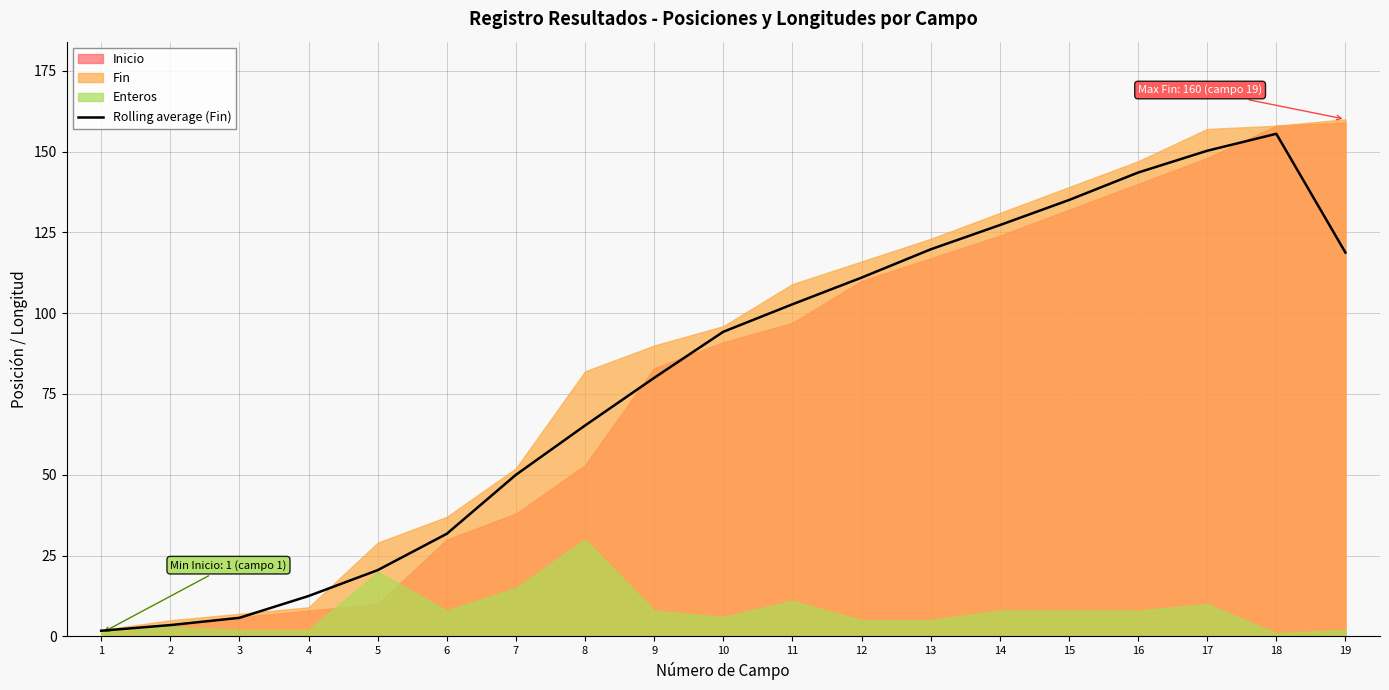

What is the sum of all values?

1529.0